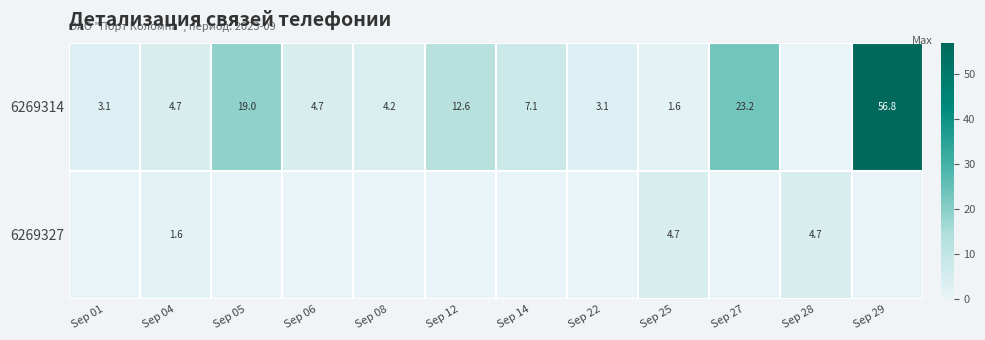

The value of 6269314 at Sep 06 is 4.7. True or false?

True